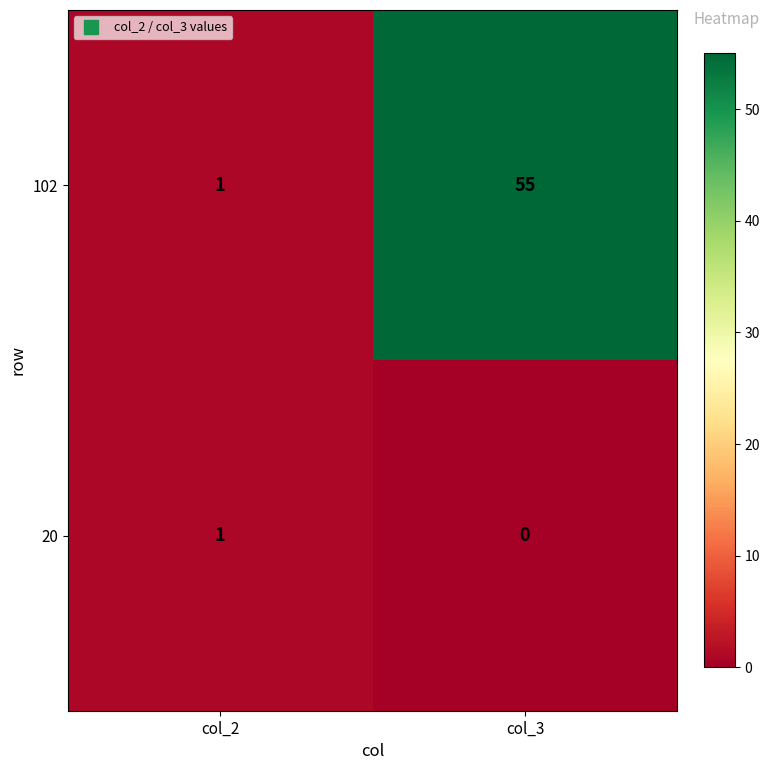

The value of 102 at col_2 is 1. True or false?

True